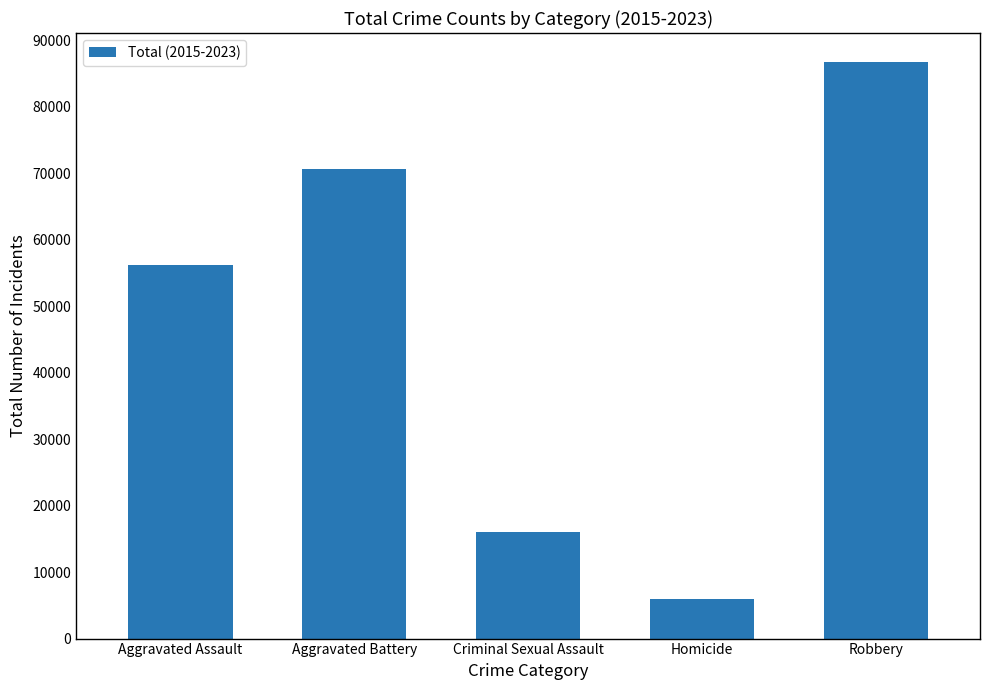

What is the label of the 4th bar from the right?

Aggravated Battery